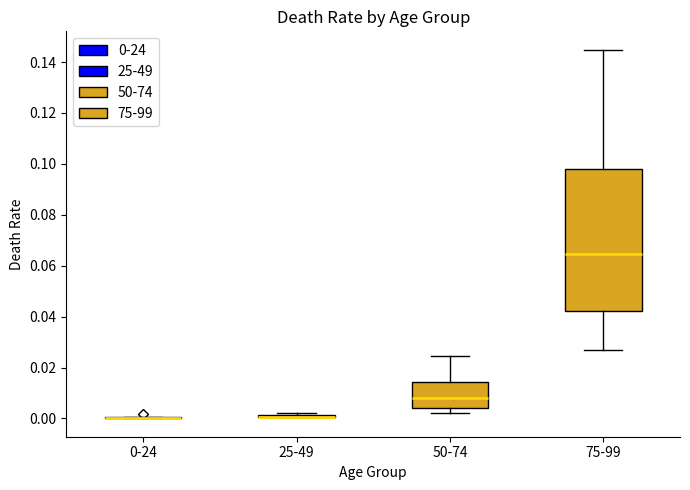

Which box is the tallest, from its lower edge to its upper edge?

75-99